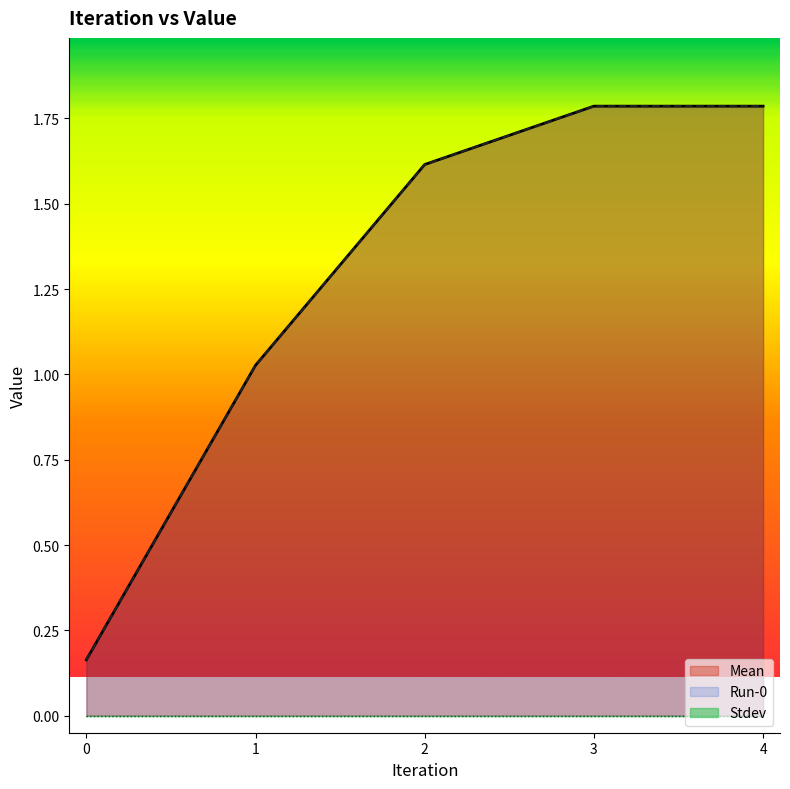

Reading left to right, what are all the values shown in this chart?

Mean: 0=0.2	1=1.0	2=1.6	3=1.8	4=1.8
Run-0: 0=0.2	1=1.0	2=1.6	3=1.8	4=1.8